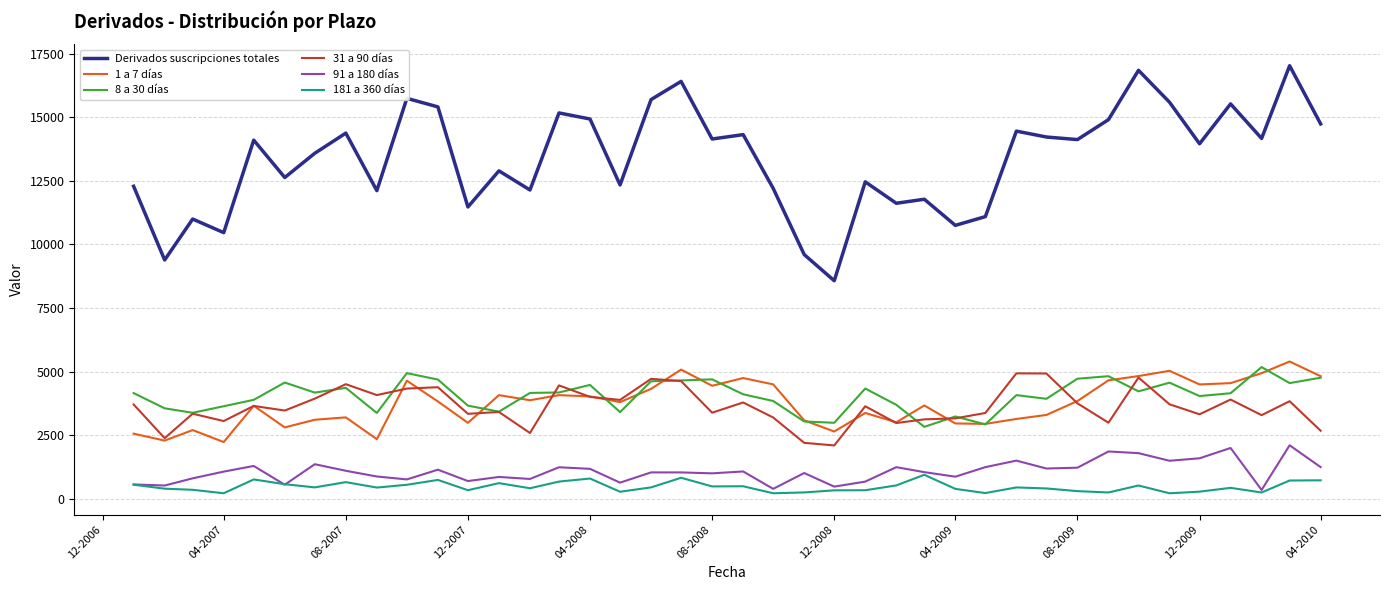

Which series has the largest total across all categories?

Derivados suscripciones totales